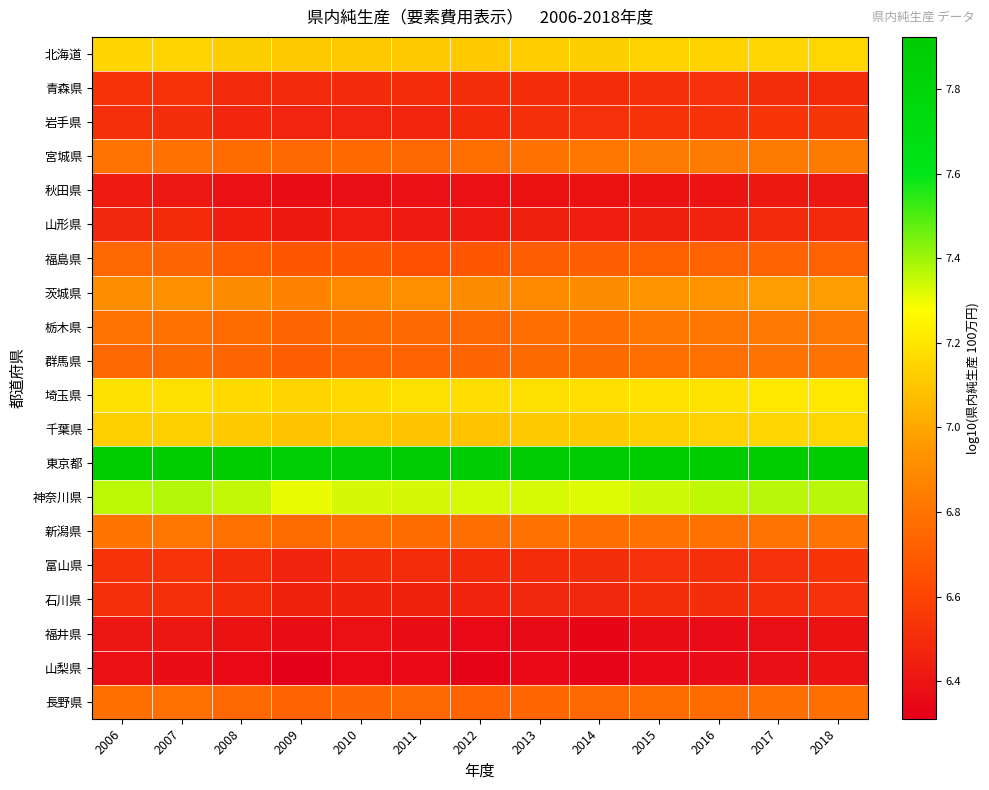

What is the maximum value shown in the chart?

7.9